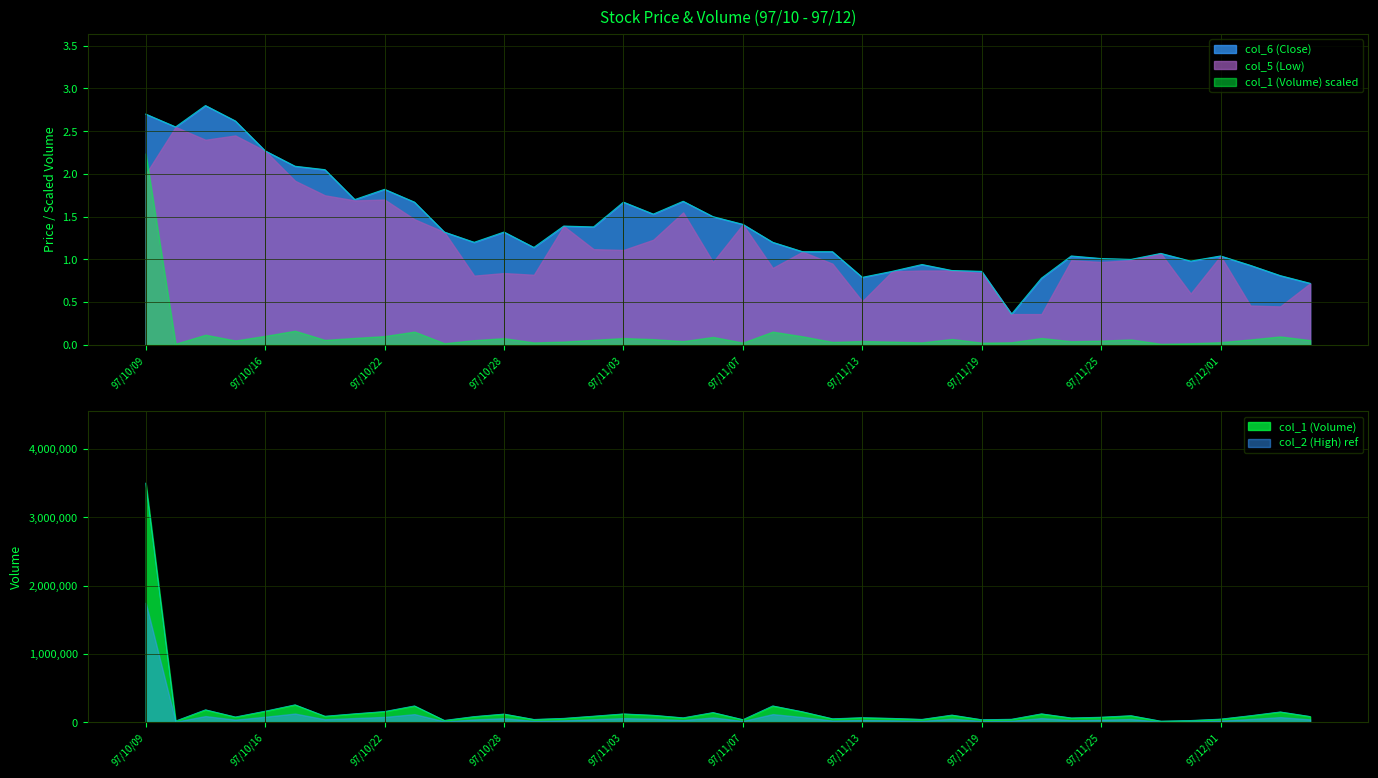

Rank the categories by col_2 (High) value from highest to lowest.

97/10/09, 97/10/17, 97/10/23, 97/11/10, 97/10/14, 97/10/16, 97/10/22, 97/11/11, 97/12/03, 97/11/06, 97/10/21, 97/11/21, 97/11/03, 97/10/28, 97/11/18, 97/11/04, 97/11/26, 97/12/02, 97/10/31, 97/10/20, 97/12/04, 97/10/27, 97/10/15, 97/11/25, 97/11/13, 97/11/05, 97/11/24, 97/10/30, 97/11/14, 97/11/12, 97/12/01, 97/11/20, 97/11/17, 97/10/29, 97/11/07, 97/11/19, 97/10/24, 97/11/28, 97/10/13, 97/11/27